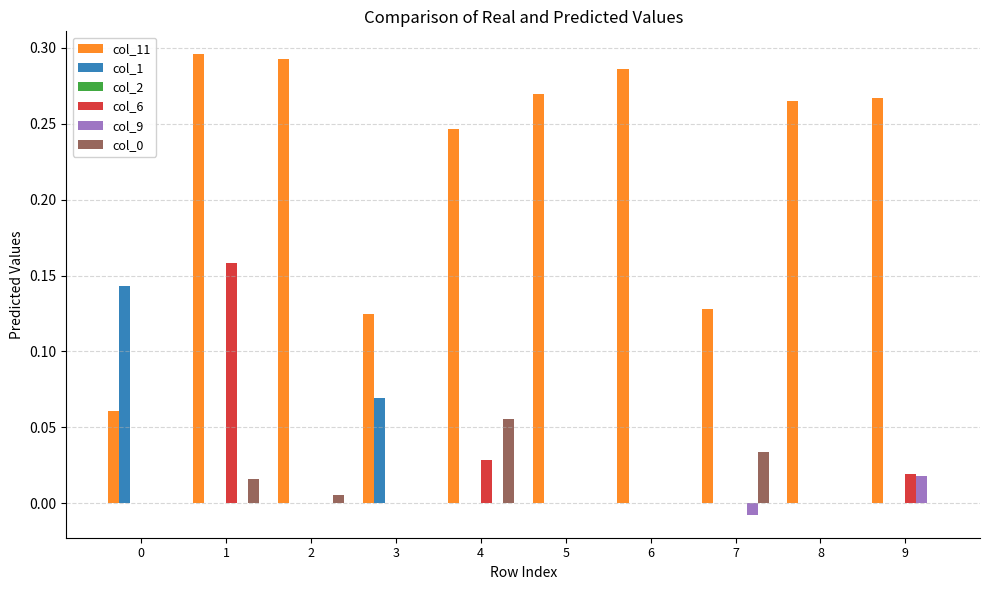

Does the chart contain stacked bars?

No